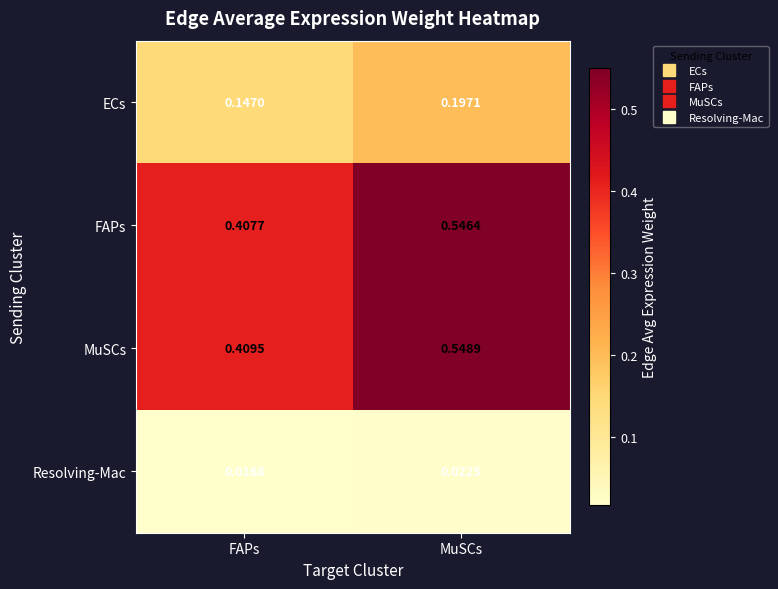

At which label does FAPs reach its peak?

MuSCs